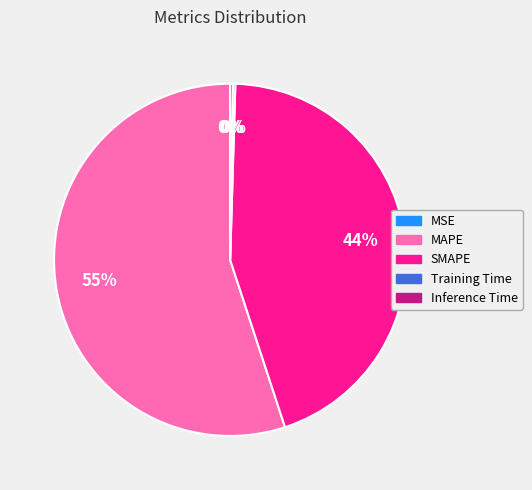

To the nearest percent, what is the average slice percentage?

20%